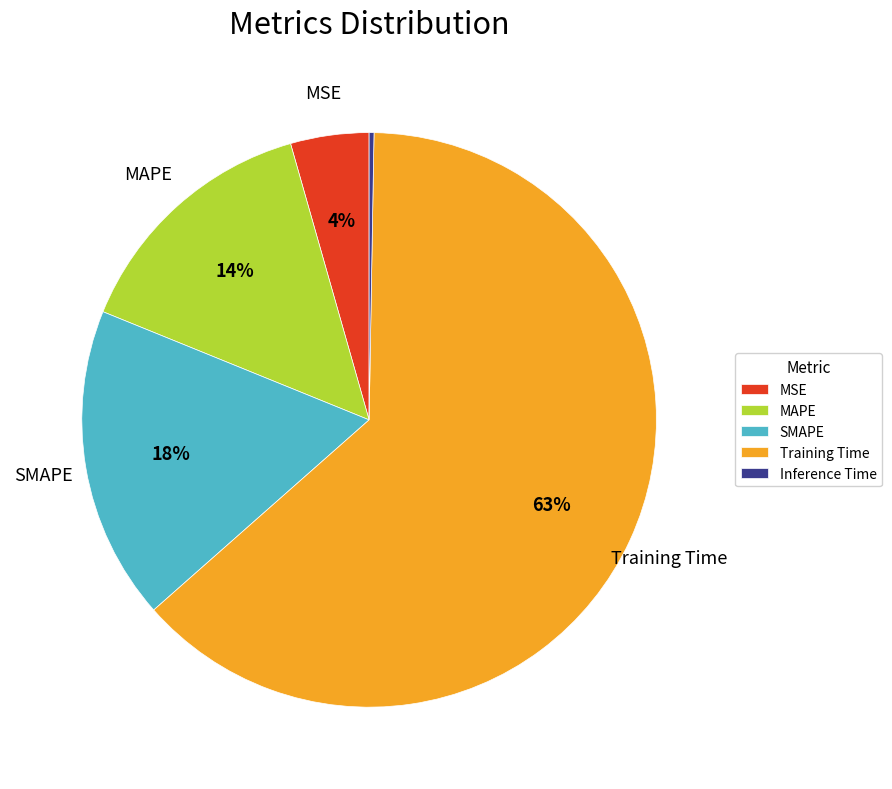

To the nearest percent, what is the average slice percentage?

20%